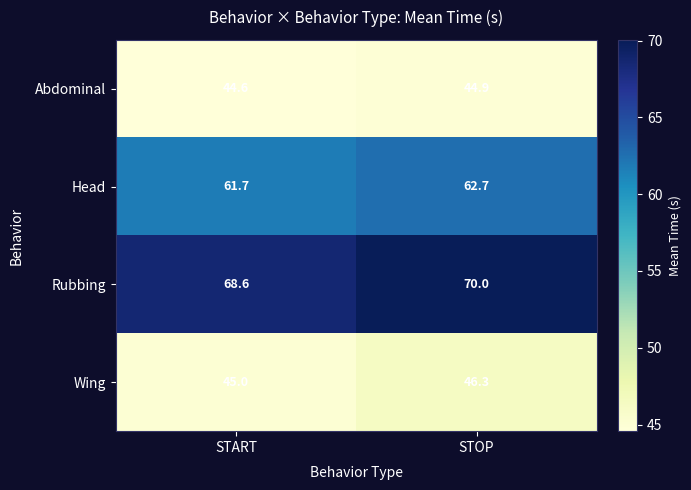

What is the total value across all series at START?

219.9